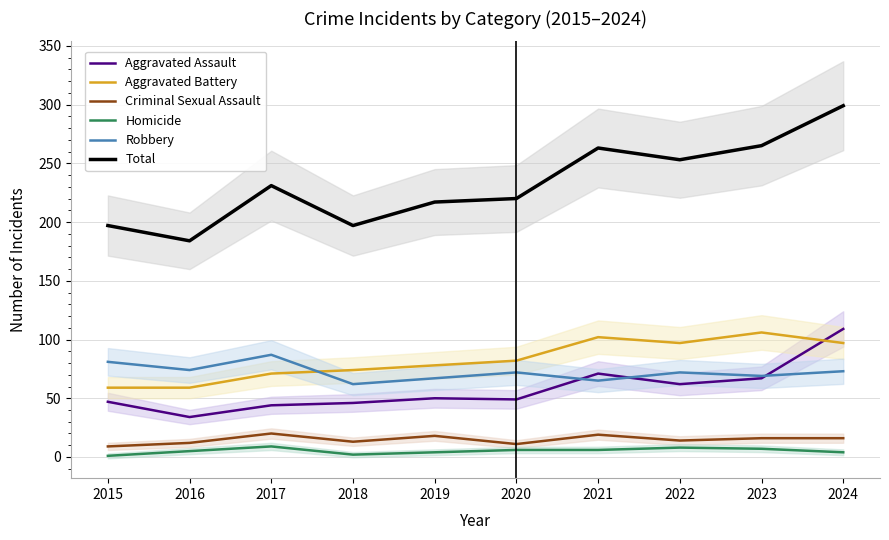

How many interior local valleys does the Aggravated Battery series have?

1